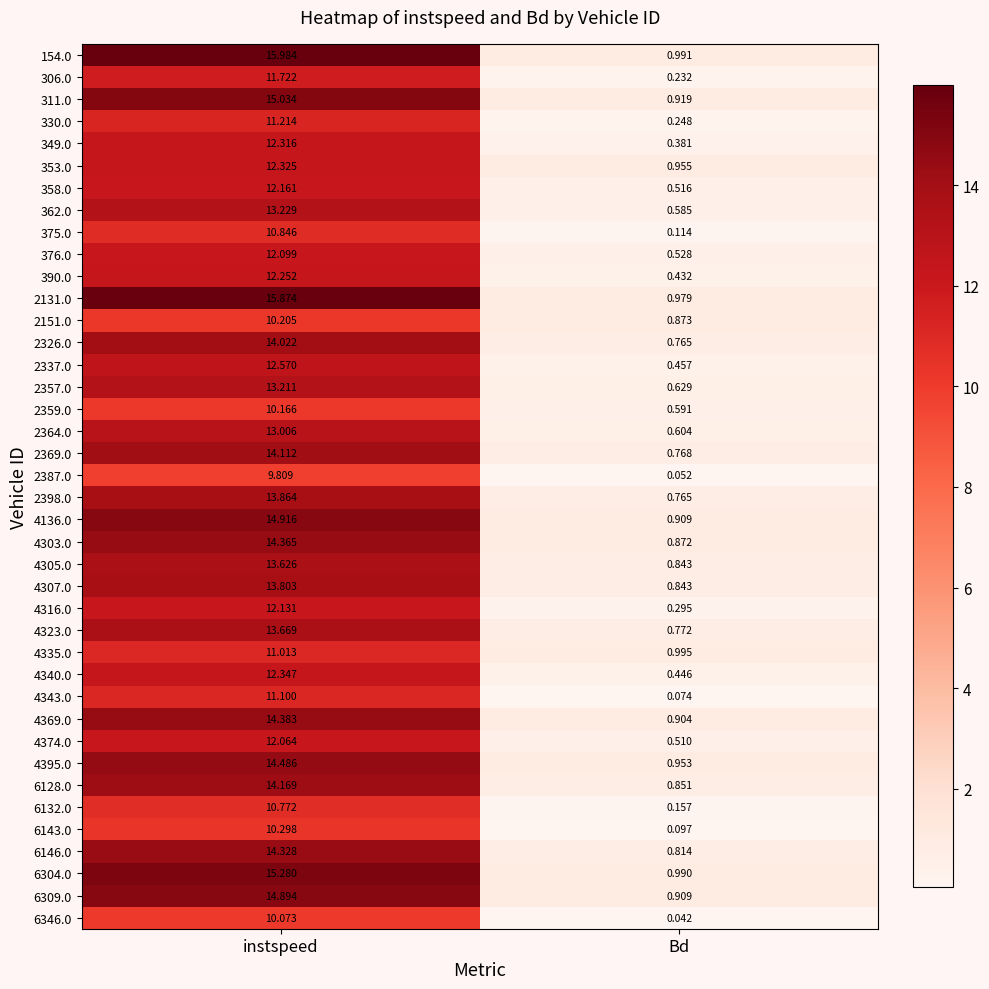

How many distinct data groups are displayed?

40